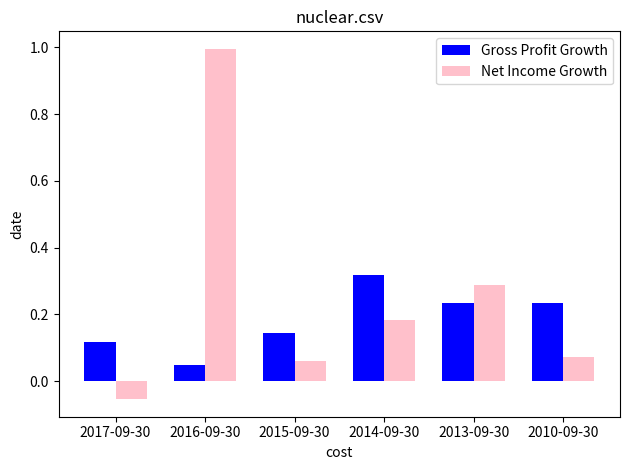

At which category is the sum across all series the highest?

2016-09-30